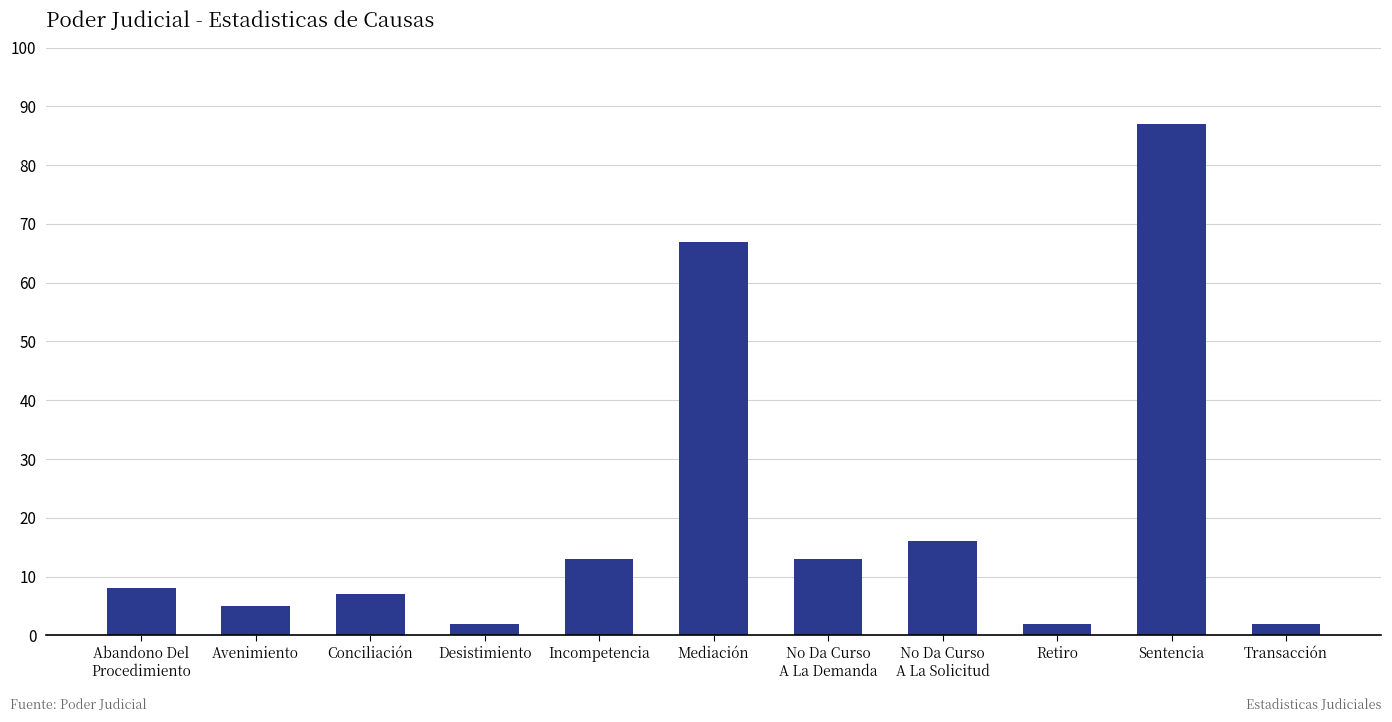

How many categories are shown in the chart?

11